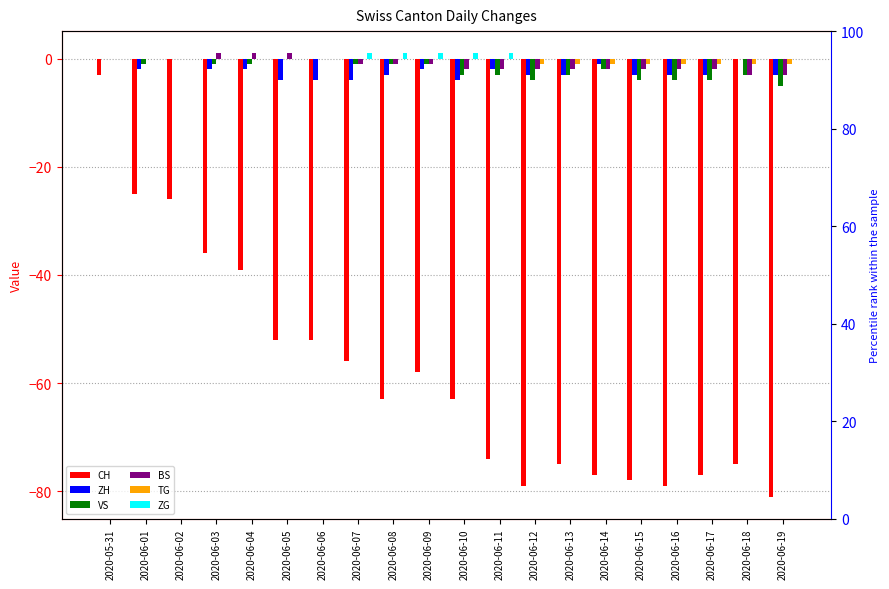

What is the total value across all series at 2020-06-06?

-56